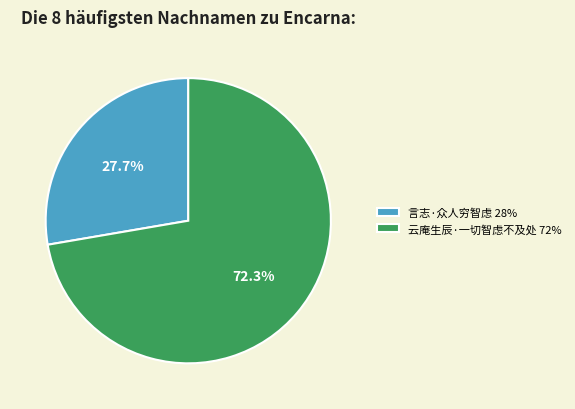

Combined, do 言志·众人穷智虑 and 云庵生辰·一切智虑不及处 account for over 50%?

Yes